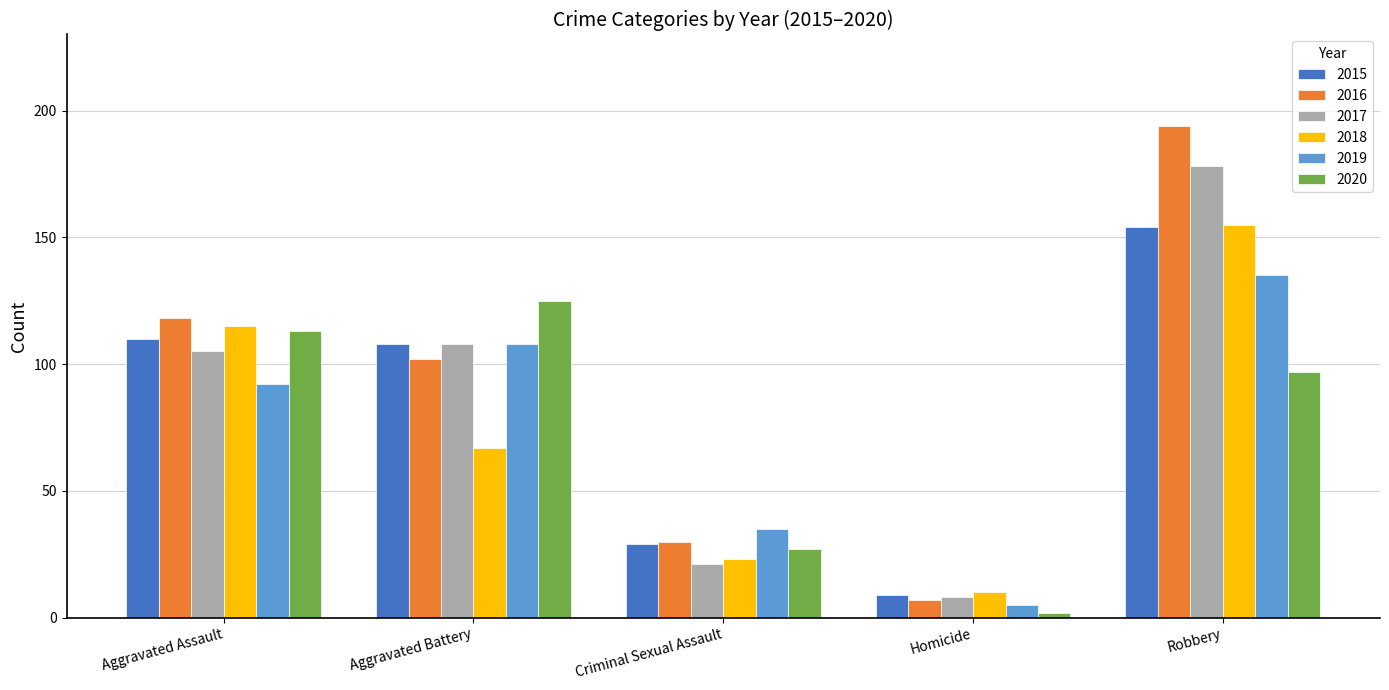

What is the sum of all 2015 values?

410